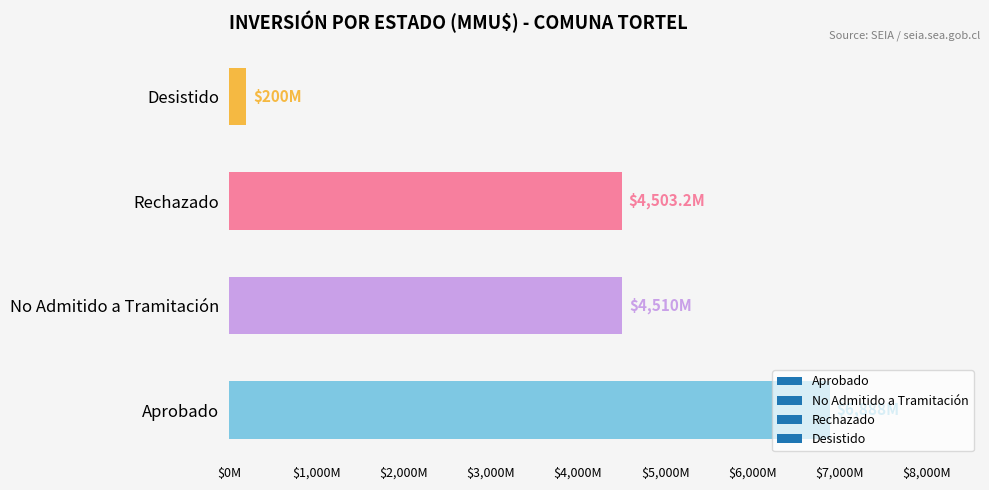

The chart shows a value of 4432.3 at No Admitido a Tramitación. True or false?

False